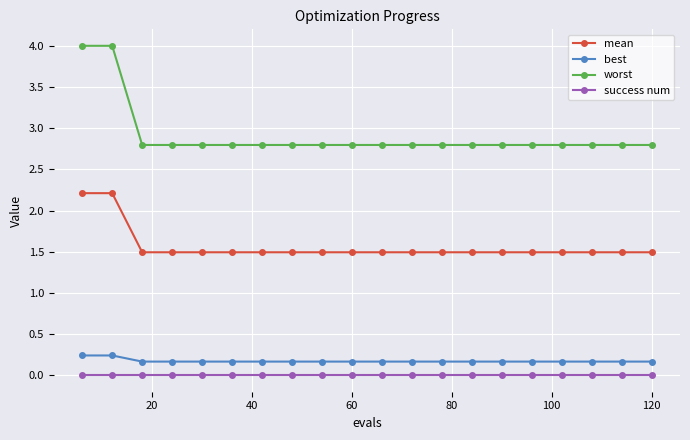

Reading left to right, transcribe all the data shown in this chart.

mean: 2.2	2.2	1.5	1.5	1.5	1.5	1.5	1.5	1.5	1.5	1.5	1.5	1.5	1.5	1.5	1.5	1.5	1.5	1.5	1.5
best: 0.2	0.2	0.2	0.2	0.2	0.2	0.2	0.2	0.2	0.2	0.2	0.2	0.2	0.2	0.2	0.2	0.2	0.2	0.2	0.2
worst: 4.0	4.0	2.8	2.8	2.8	2.8	2.8	2.8	2.8	2.8	2.8	2.8	2.8	2.8	2.8	2.8	2.8	2.8	2.8	2.8
success num: 0.0	0.0	0.0	0.0	0.0	0.0	0.0	0.0	0.0	0.0	0.0	0.0	0.0	0.0	0.0	0.0	0.0	0.0	0.0	0.0